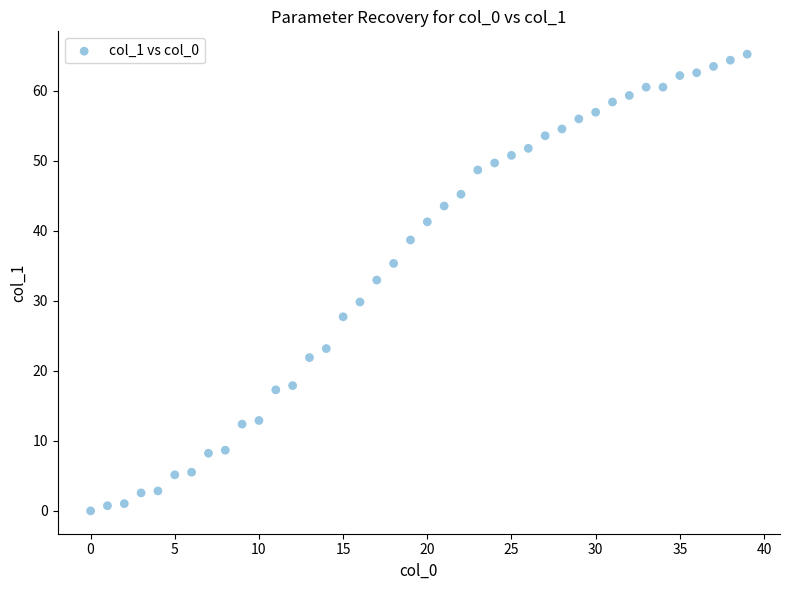

What Y value in the scatter plot is closest to 32?

33.0